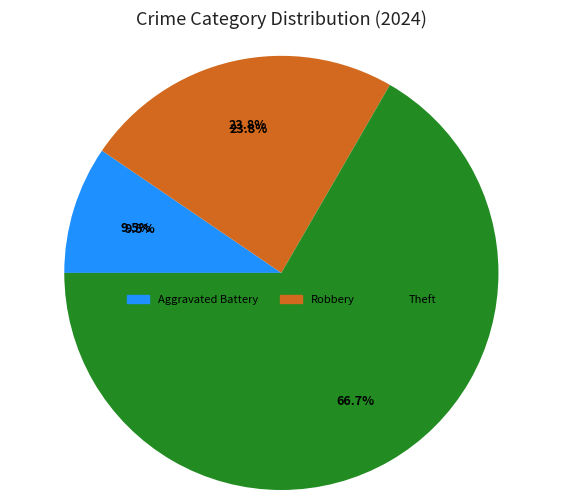

What is the change in value from Robbery to Theft?

+9